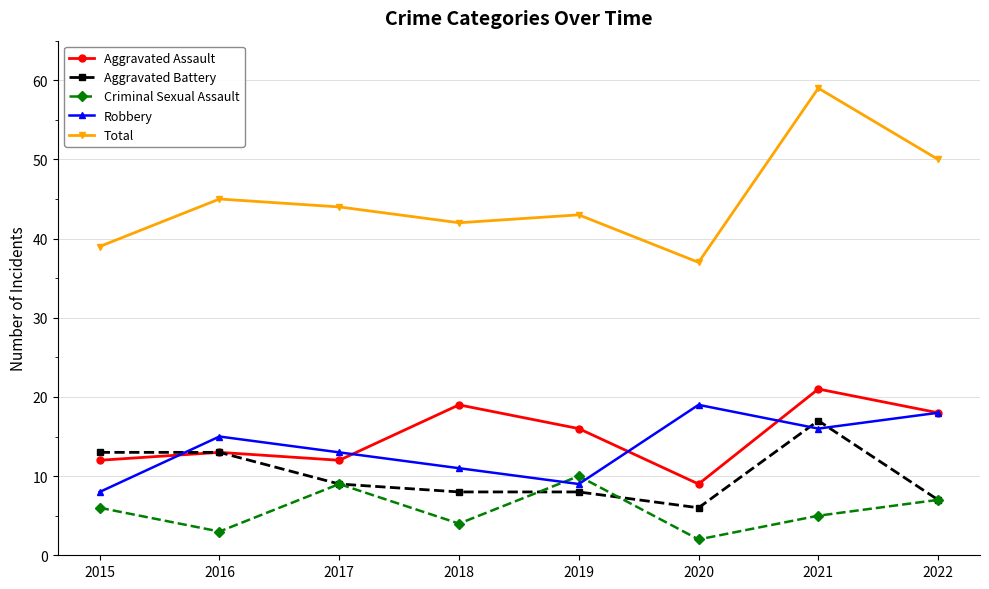

How many distinct data groups are displayed?

5